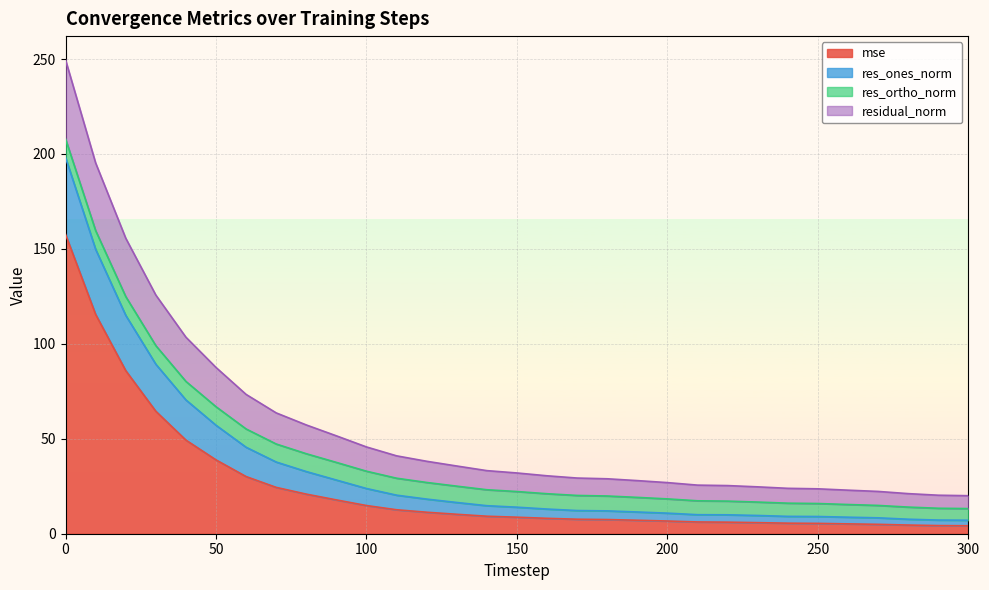

What is the difference between the maximum and second lowest values in the mse series?

153.4